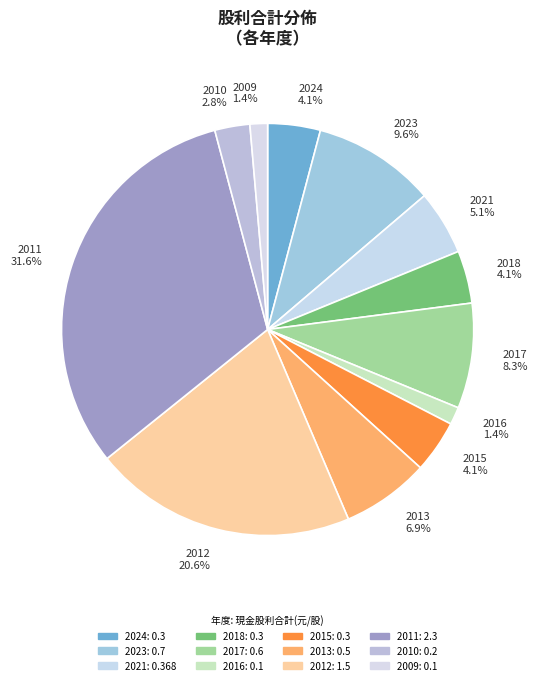

Which category has the biggest portion of the pie?

2011